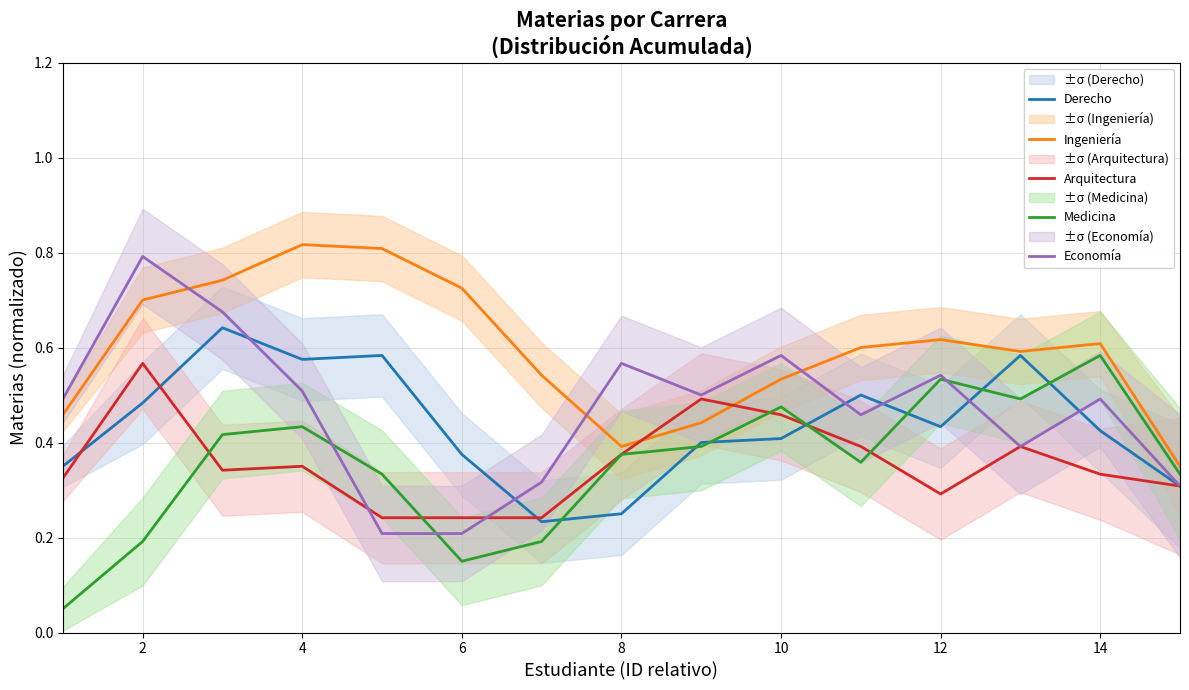

List the series in order of their peak value, lowest first.

Arquitectura, Medicina, Derecho, Economía, Ingeniería